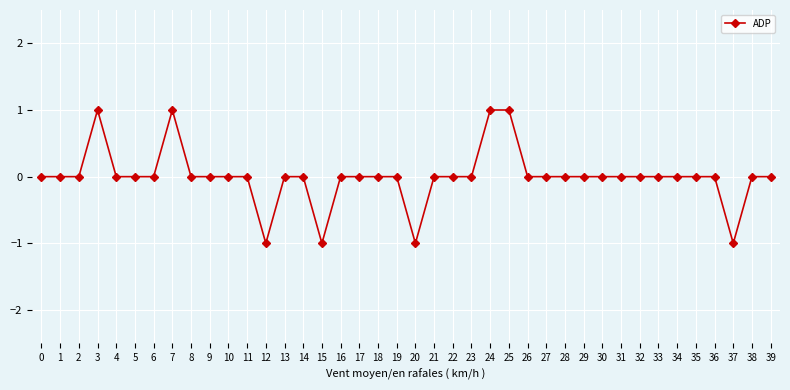

How many distinct data groups are displayed?

1